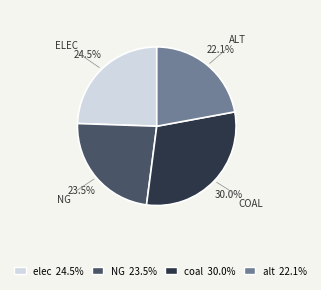

Does any single category account for the majority?

No